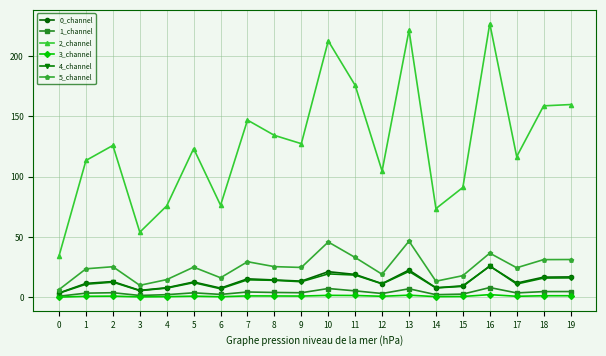

True or false: 5_channel and 3_channel cross at least once.

False